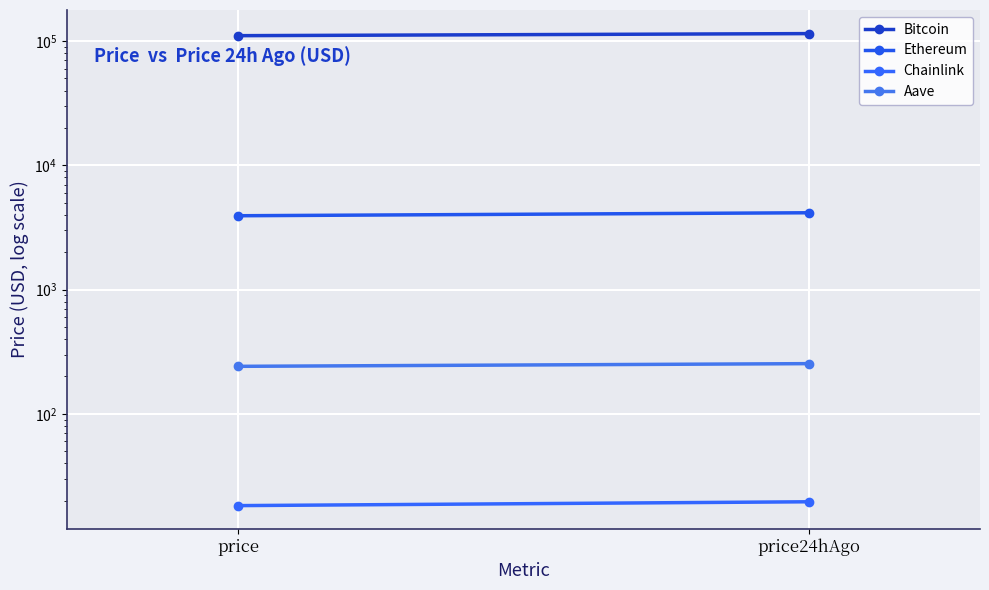

What is the difference between the highest and lowest values at price?

110536.7